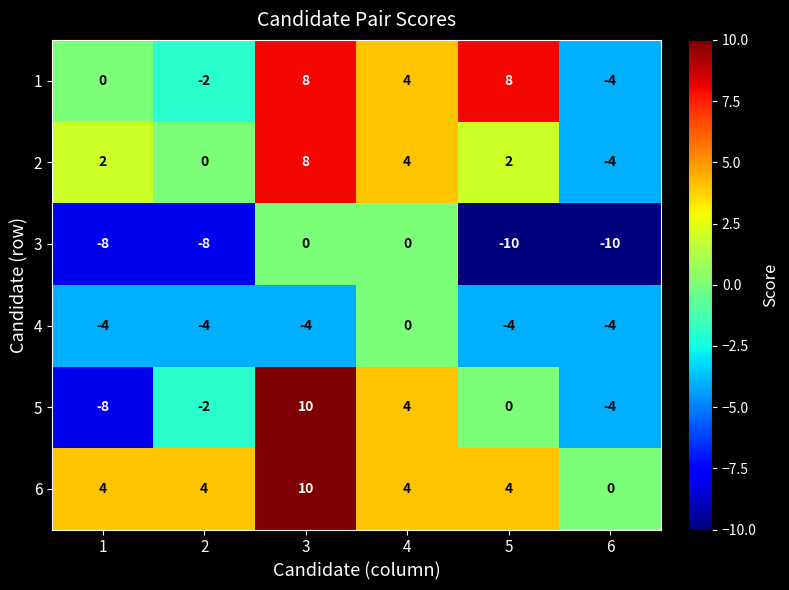

Is the value of 3 at 5 greater than the value of 5 at 1?

No